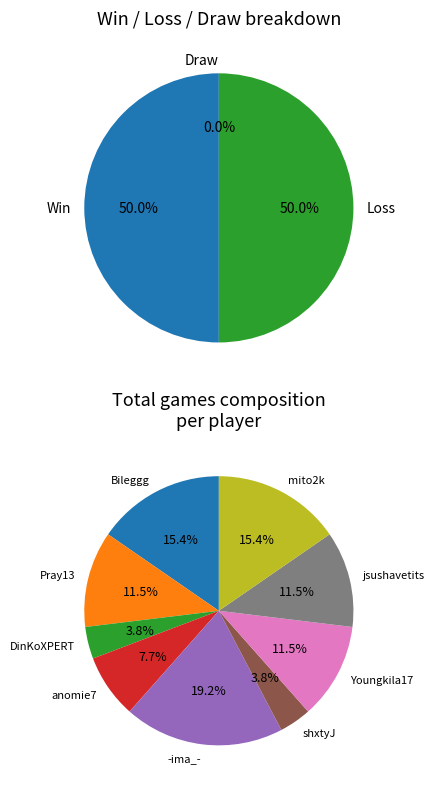

Does any single category account for the majority?

No